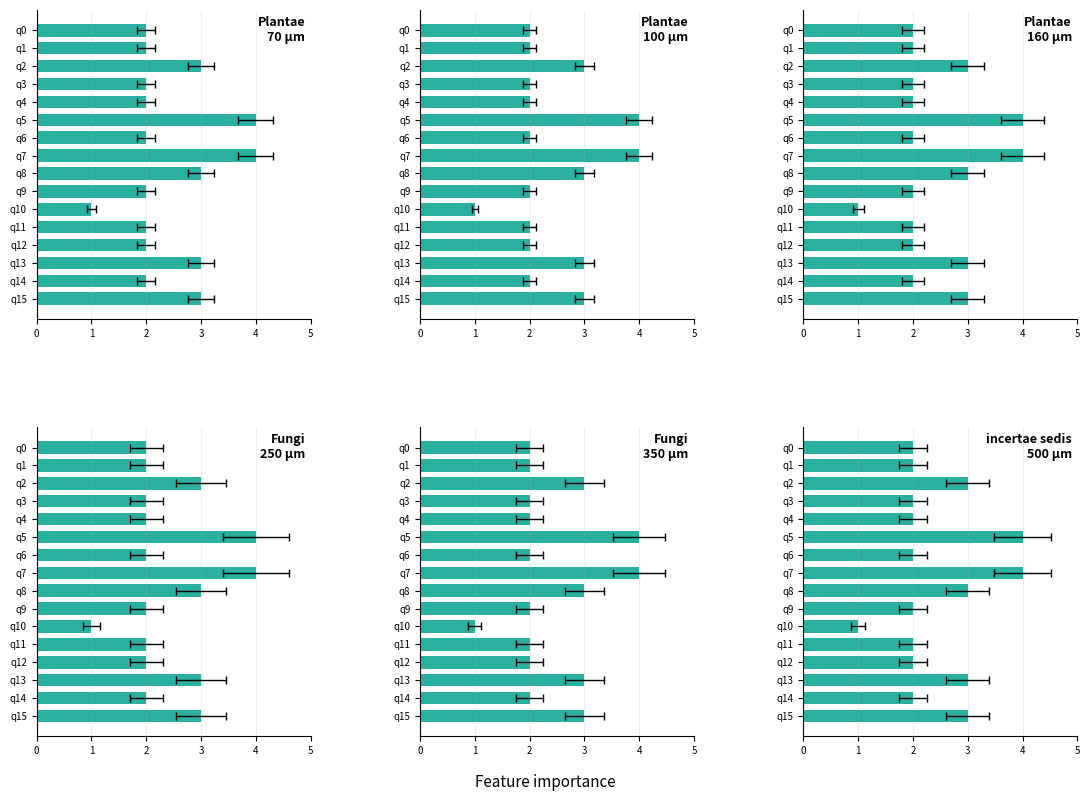

Are the bars horizontal?

Yes